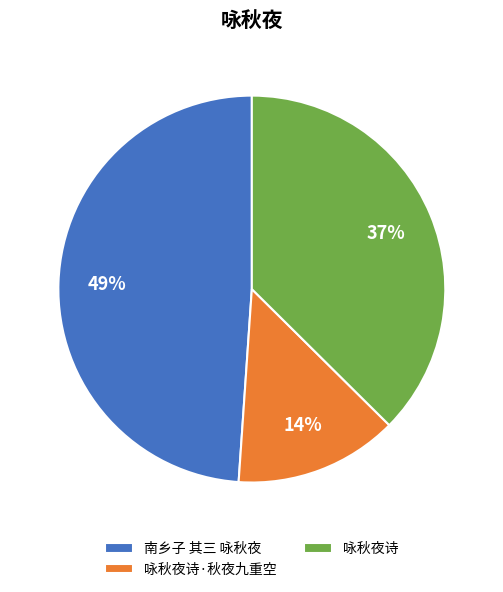

What percentage is the 咏秋夜诗 slice, to the nearest percent?

37%